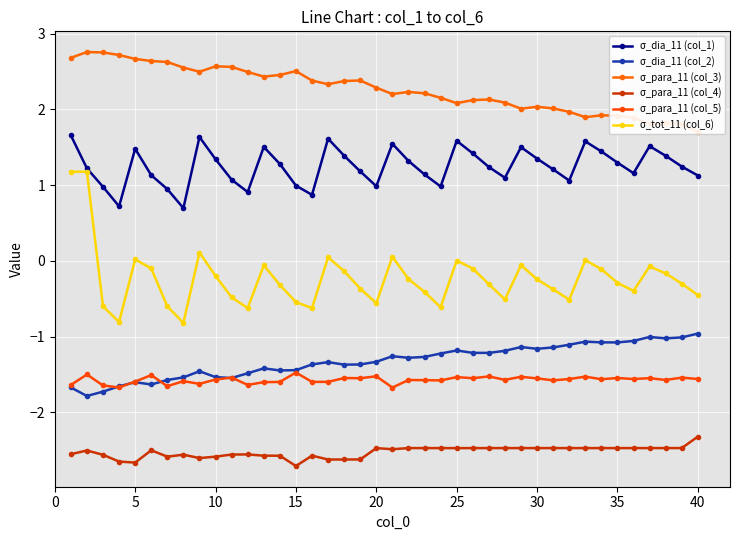

True or false: σ_para_11 (col_4) has more than 1 interior local peaks.

True